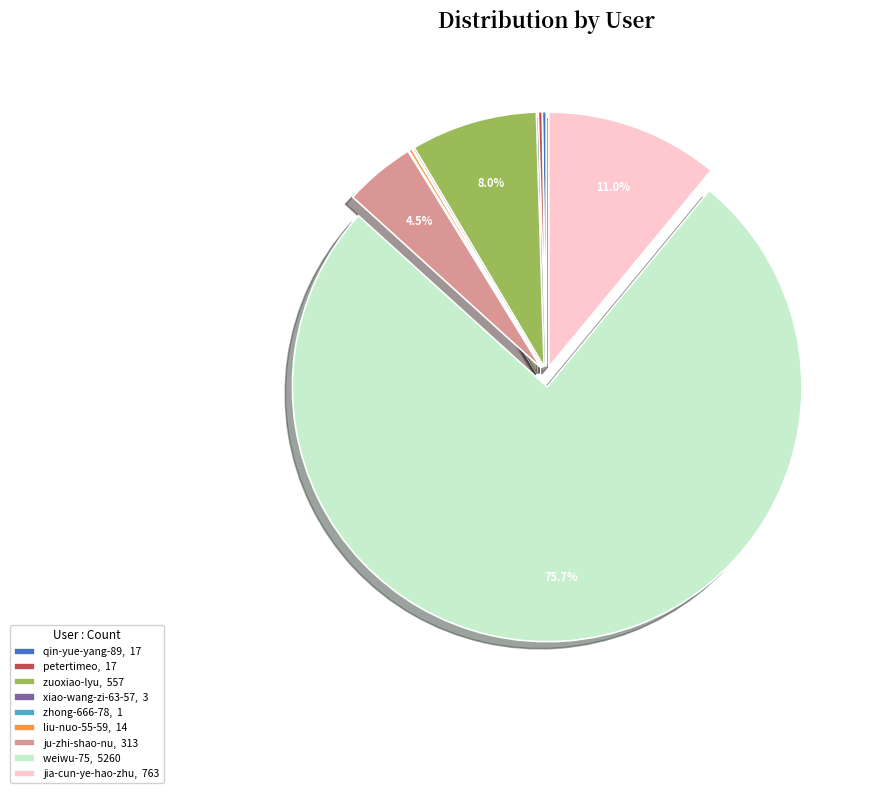

Is it true that jia-cun-ye-hao-zhu is 1% of the pie?

False